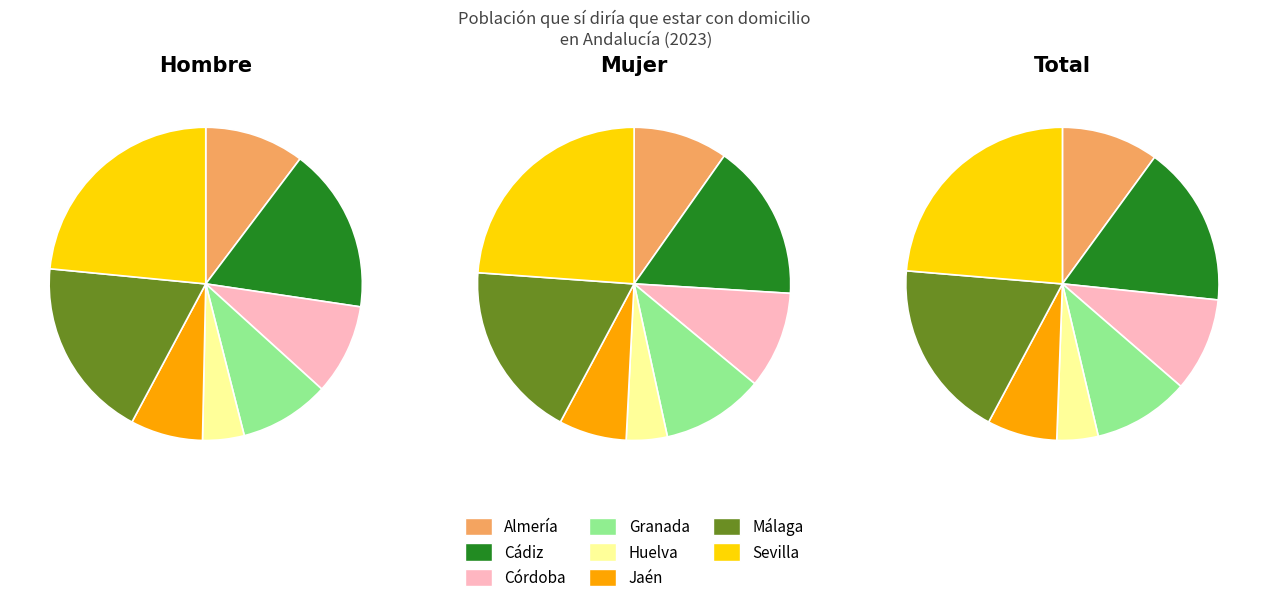

The hombre slice represents 20% of the pie. True or false?

False